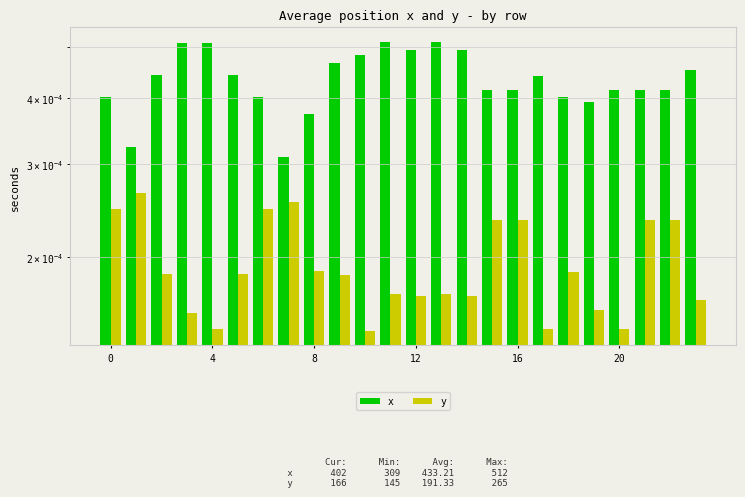

True or false: x has a value of 0.0 at 20.

True